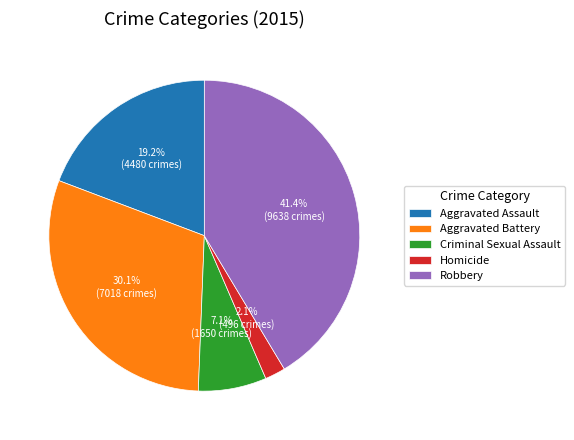

How many segments does this pie chart have?

5